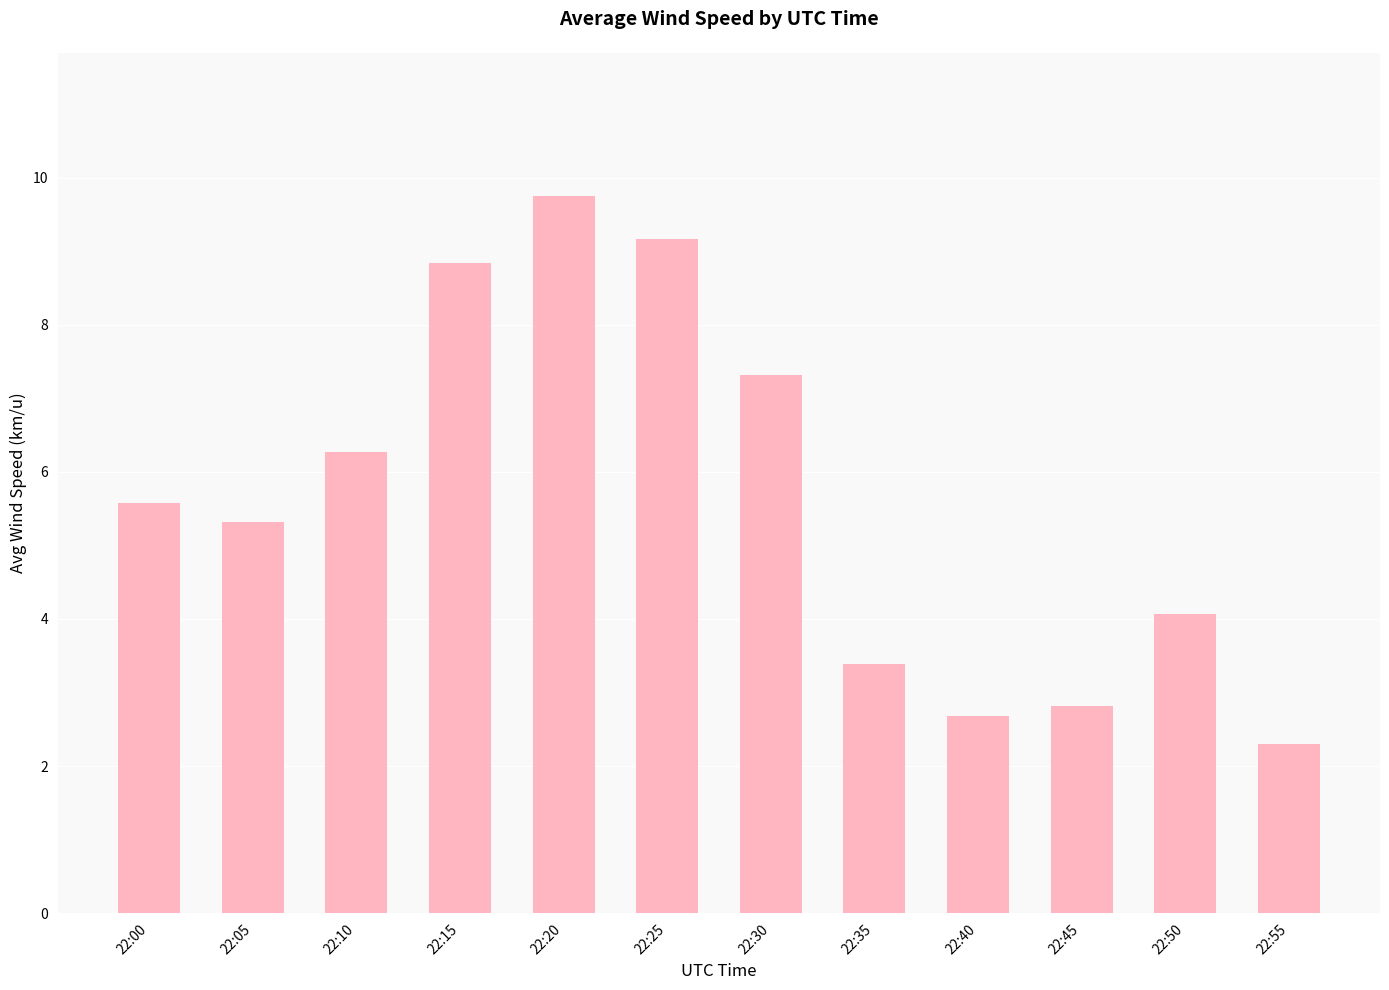

Is it true that the value at 22:45 is 2.8?

True